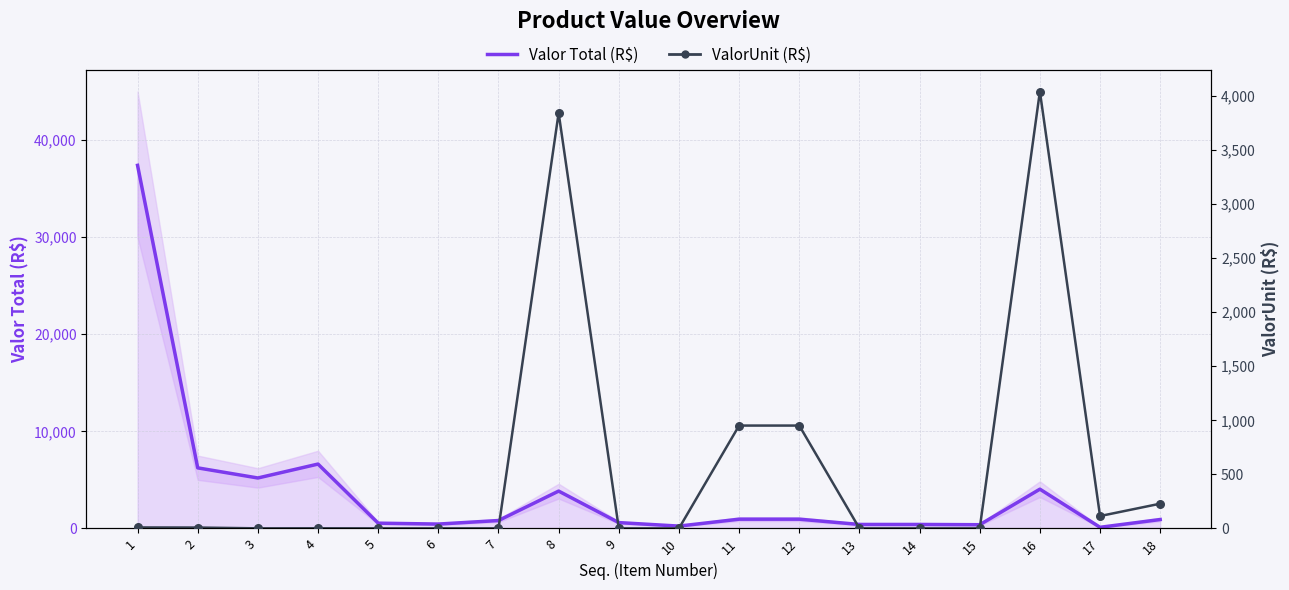

At which category is the sum across all series the highest?

1